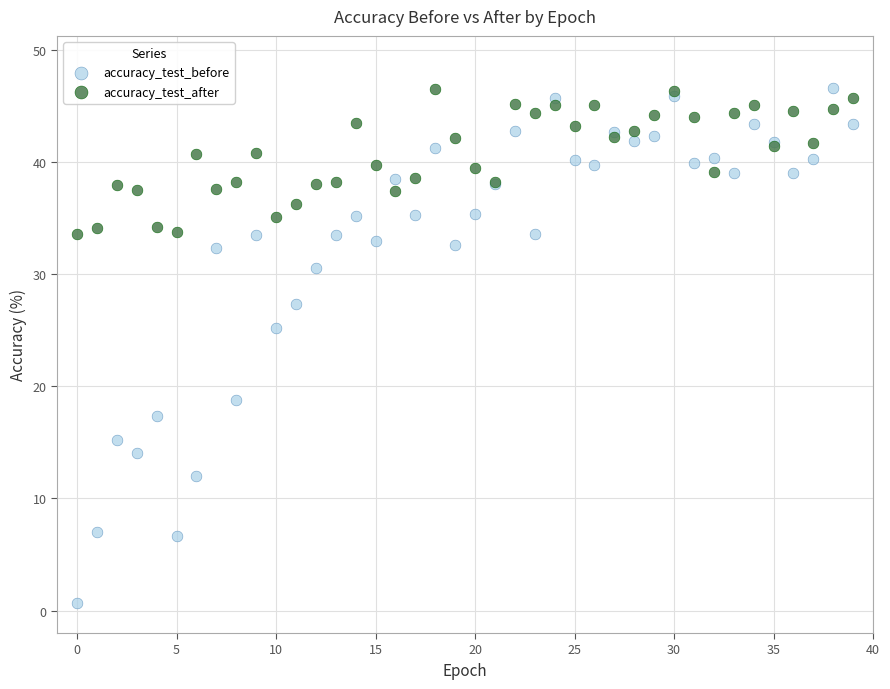

Which series has the widest spread of Y values?

accuracy_test_before